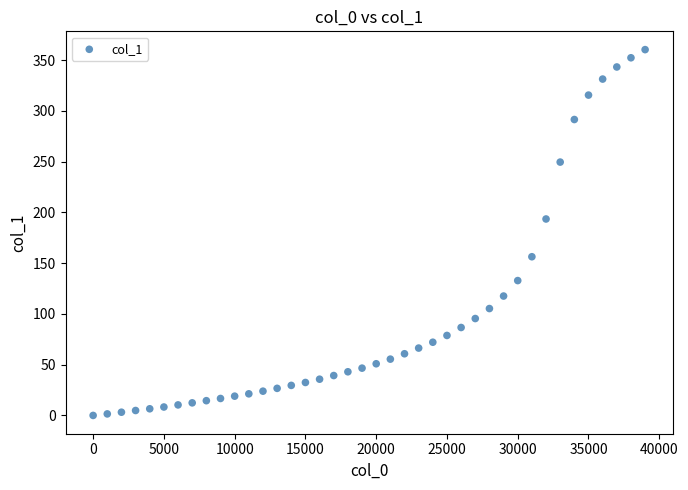

What Y value in the scatter plot is closest to 180?

193.5